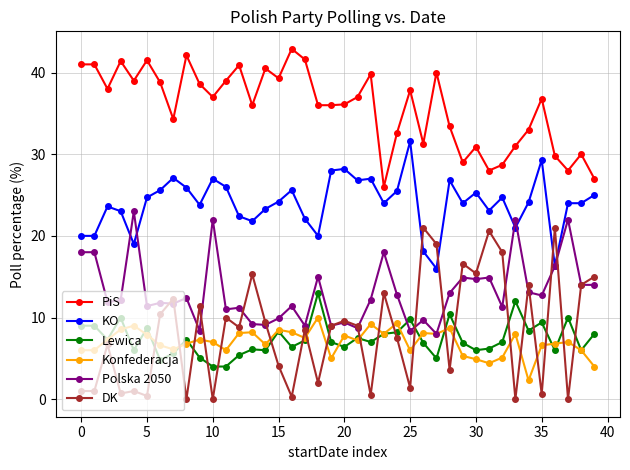

Which series has the widest spread of values?

DK